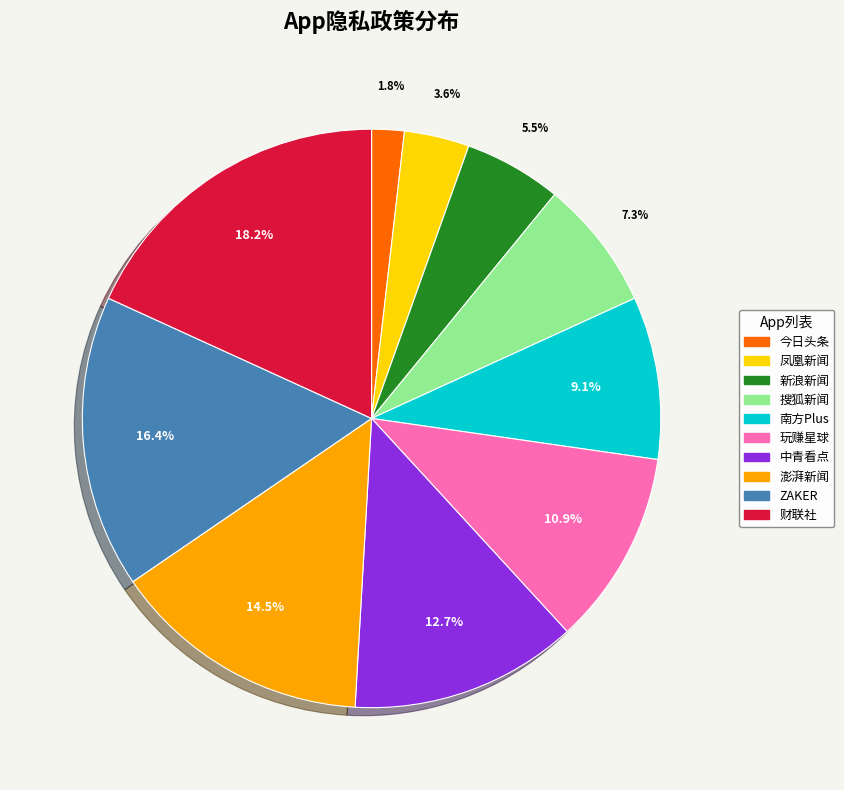

Combined, do 玩赚星球 and 凤凰新闻 account for over 50%?

No